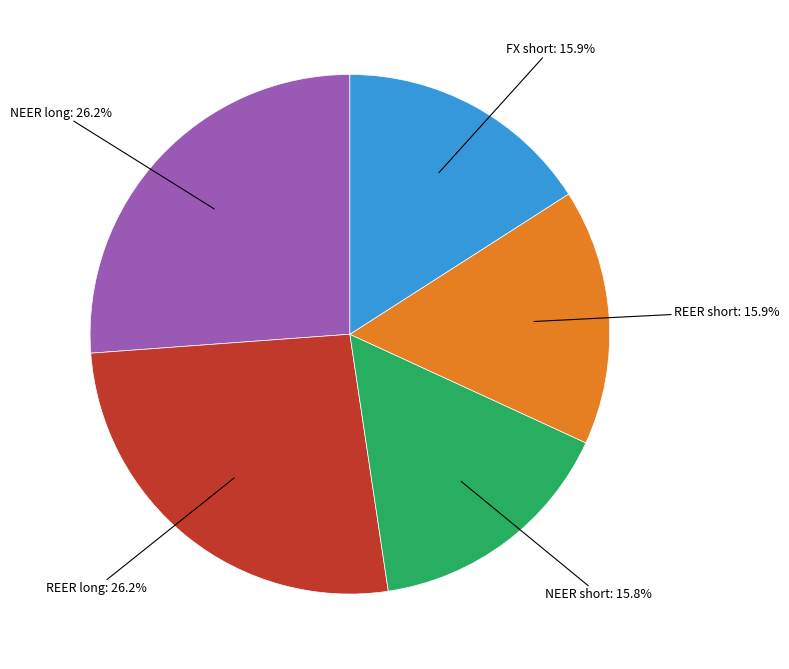

Is there any slice that represents more than half of the pie?

No